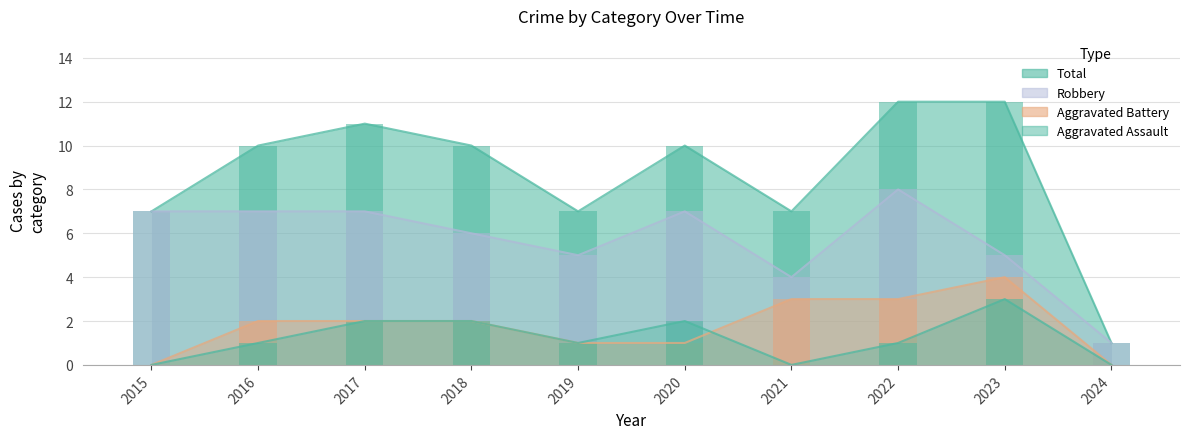

What is the value of the Total bar at the 10th from the left?

1